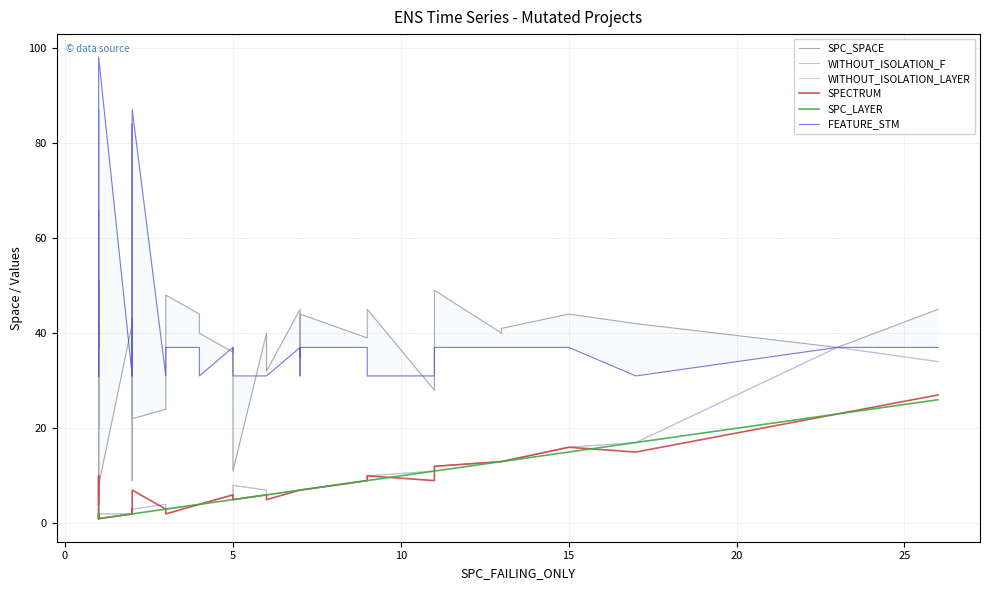

Reading right to left, list all the values displayed in this chart.

SPC_SPACE: 45	37	42	44	41	40	49	28	45	39	39	44	35	45	32	40	11	37	36	40	44	48	33	24	22	31	43	9	42	33	42	8	9	42	5	42	45	66	20	31
WITHOUT_ISOLATION_F: 34	37	17	16	13	13	12	11	10	9	9	7	7	7	6	7	8	5	6	4	4	3	3	4	3	3	2	2	3	3	2	2	1	2	2	1	1	1	2	4
WITHOUT_ISOLATION_LAYER: 34	37	17	16	13	13	12	11	10	9	9	7	7	7	6	7	8	5	6	4	4	3	3	4	3	3	2	2	2	3	2	2	1	1	2	1	1	1	2	4
SPECTRUM: 27	23	15	16	13	13	12	9	10	9	9	7	7	7	5	6	5	5	6	4	4	2	3	3	7	3	2	2	2	3	2	1	1	1	2	1	1	10	4	4
SPC_LAYER: 26	23	17	15	13	13	11	11	9	9	9	7	7	7	6	6	5	5	5	4	4	3	3	3	2	2	2	2	2	2	2	1	1	1	1	1	1	1	1	3
FEATURE_STM: 37	37	31	37	37	37	37	31	31	37	37	37	31	37	31	31	31	37	37	31	37	37	31	31	87	48	37	36	31	84	31	98	51	31	51	48	37	87	87	31